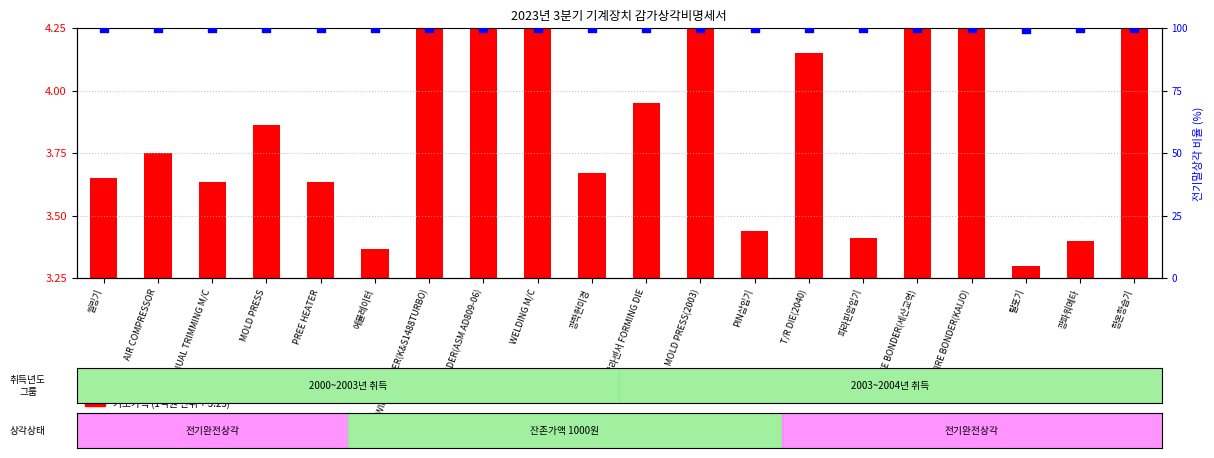

What are all the series names shown in the legend?

기초가액 (scaled), 전기말상각 비율 (%)